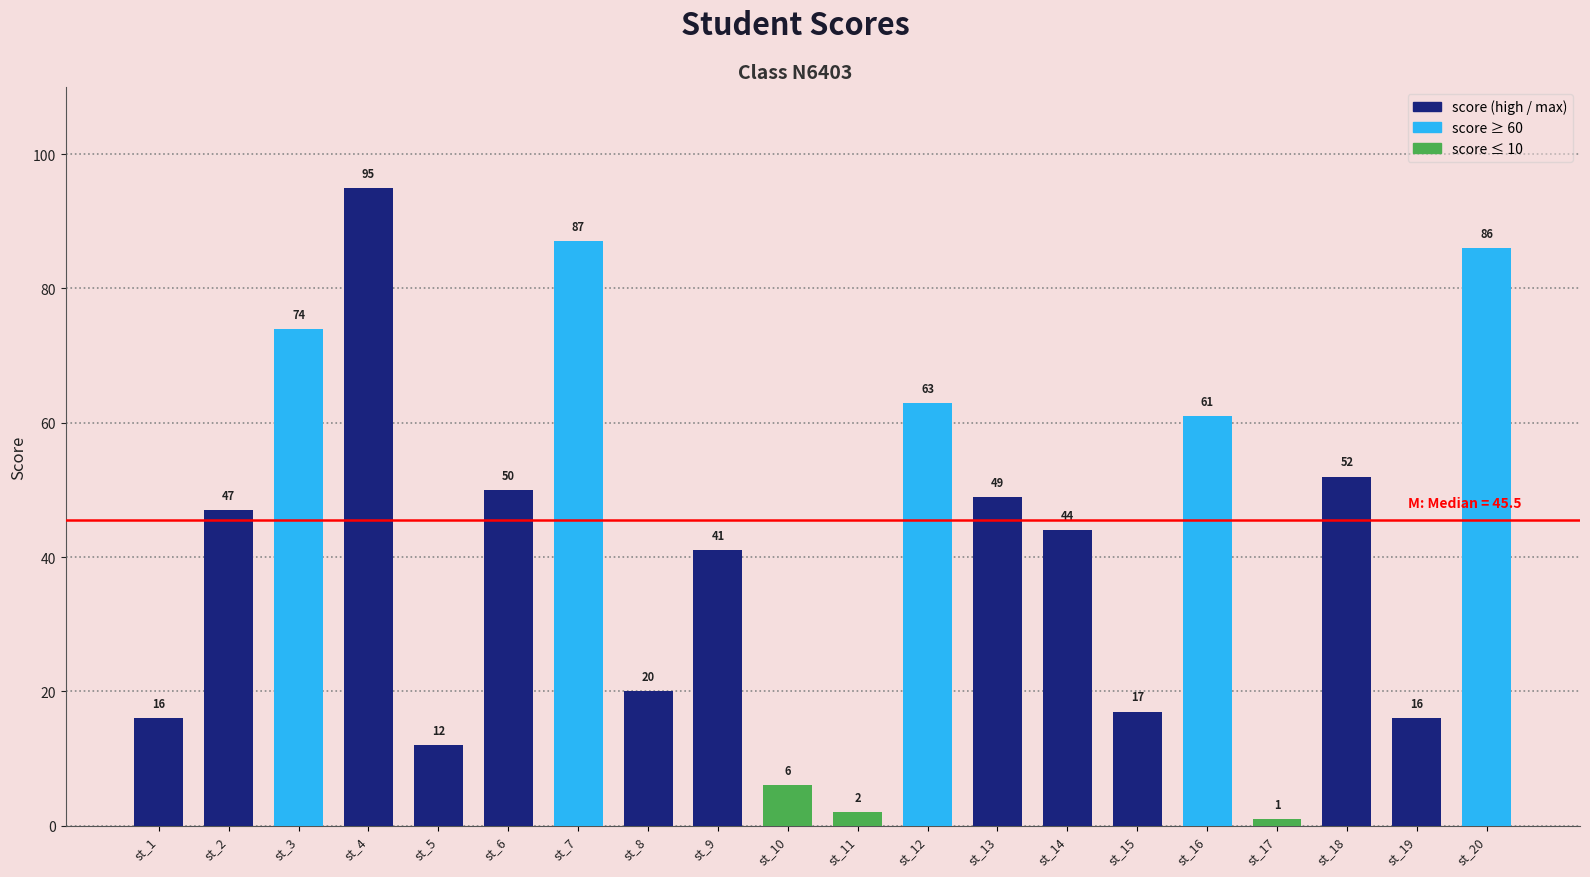

What is the ratio of the value at st_5 to the value at st_1?

0.8